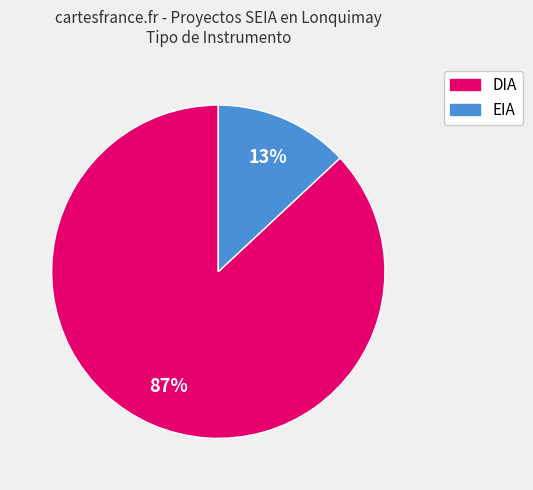

The DIA slice represents 81% of the pie. True or false?

False